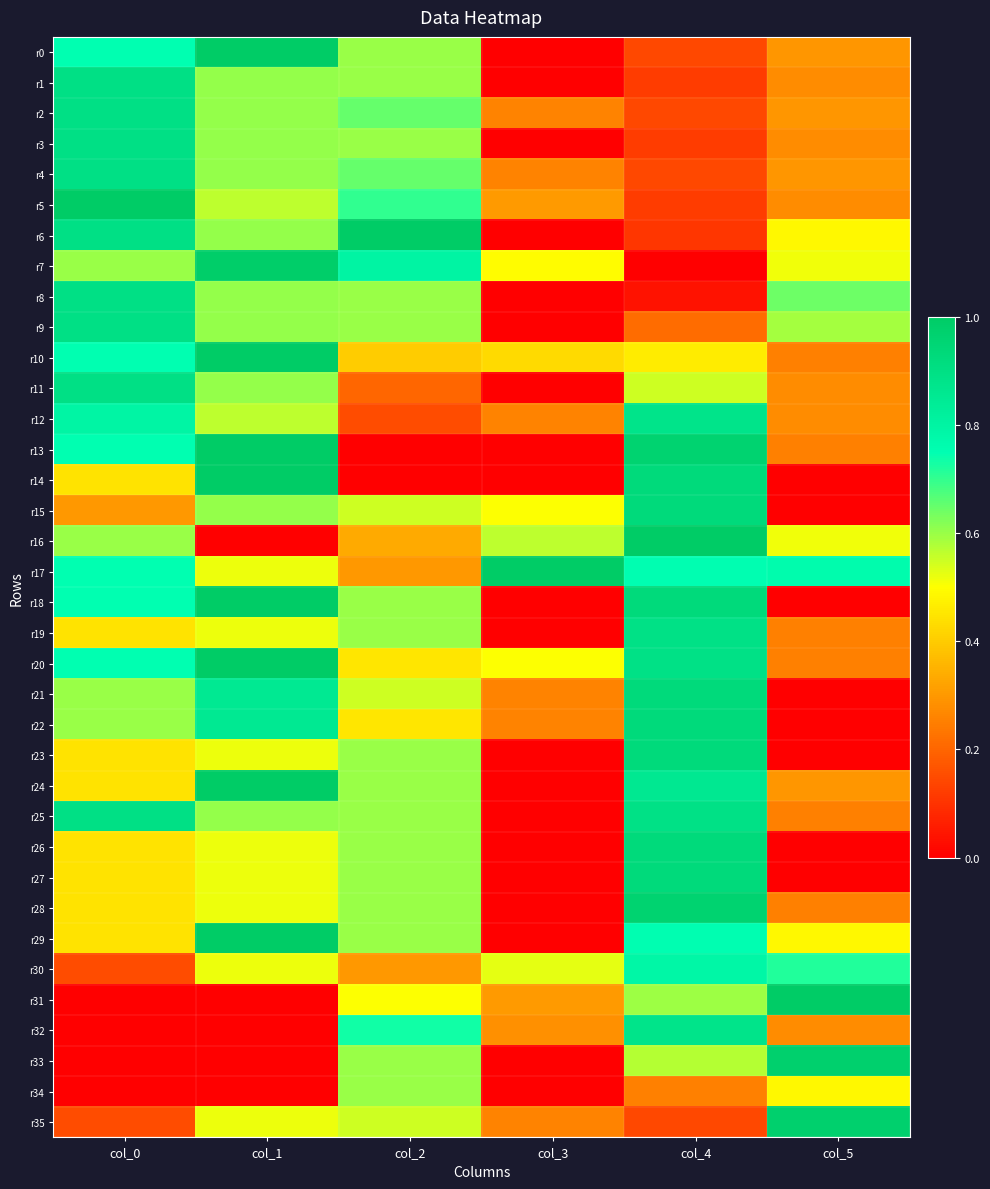

Which series has the largest range (max minus min)?

r0